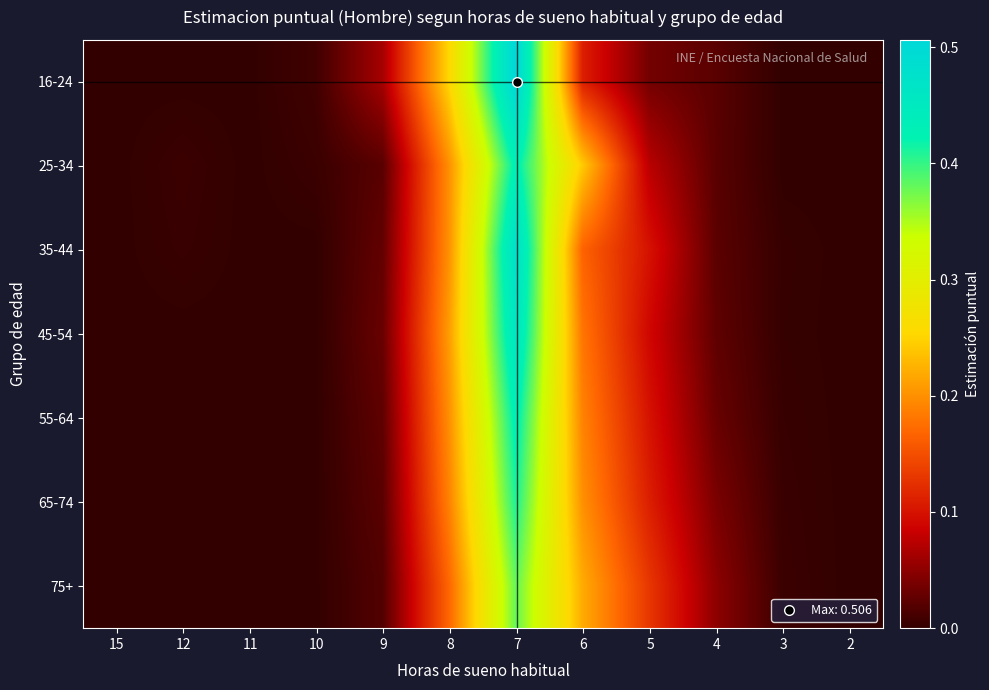

At how many categories does at least one series exceed 0?

9